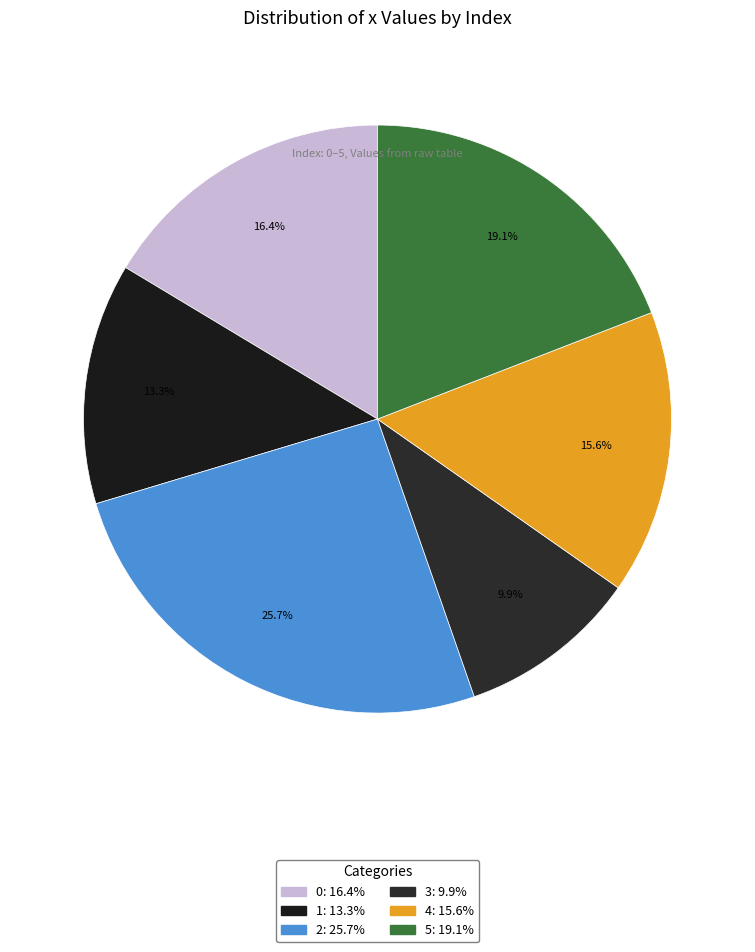

To the nearest percent, what is the difference between the largest and smallest slice percentages?

16%